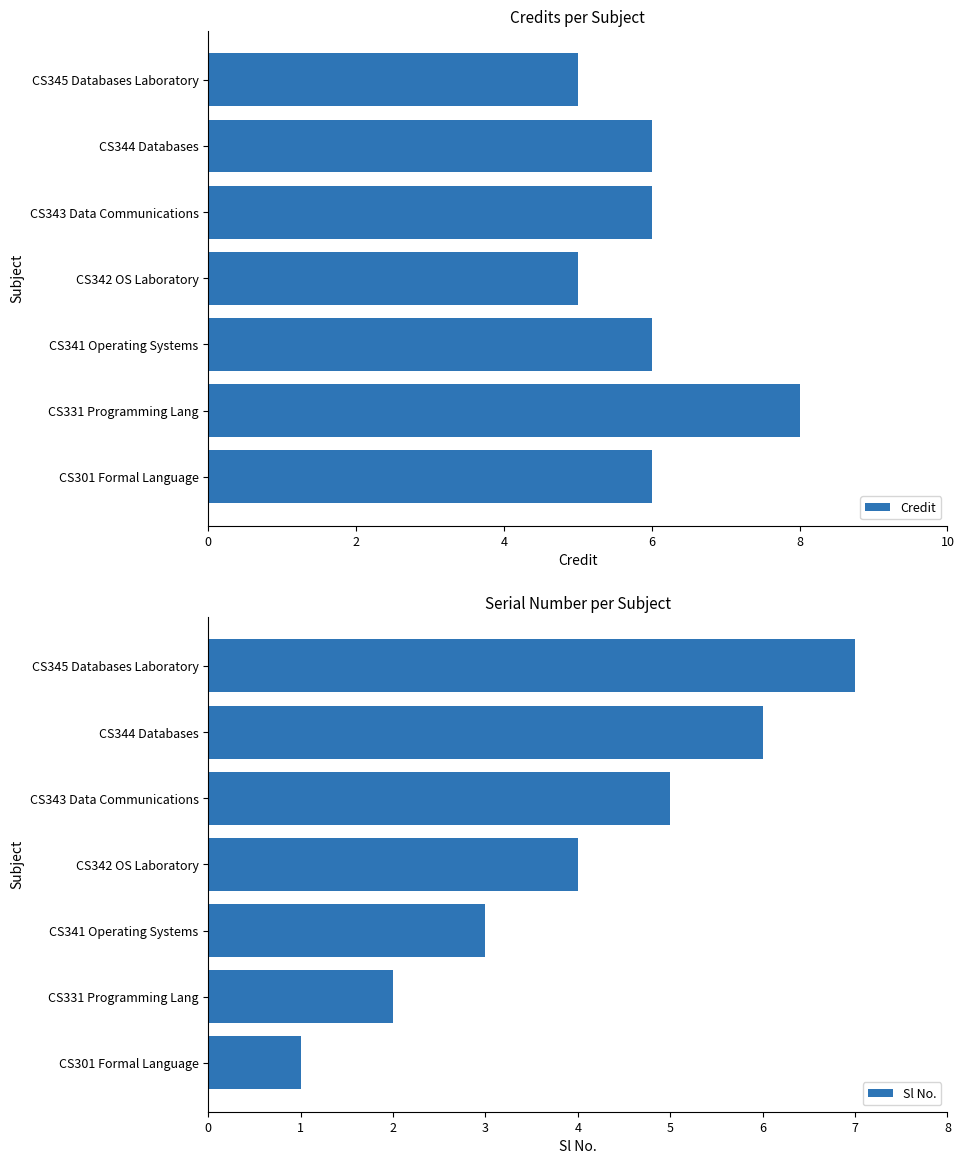

Is it true that Credit equals 5 at CS342 OS Laboratory?

True